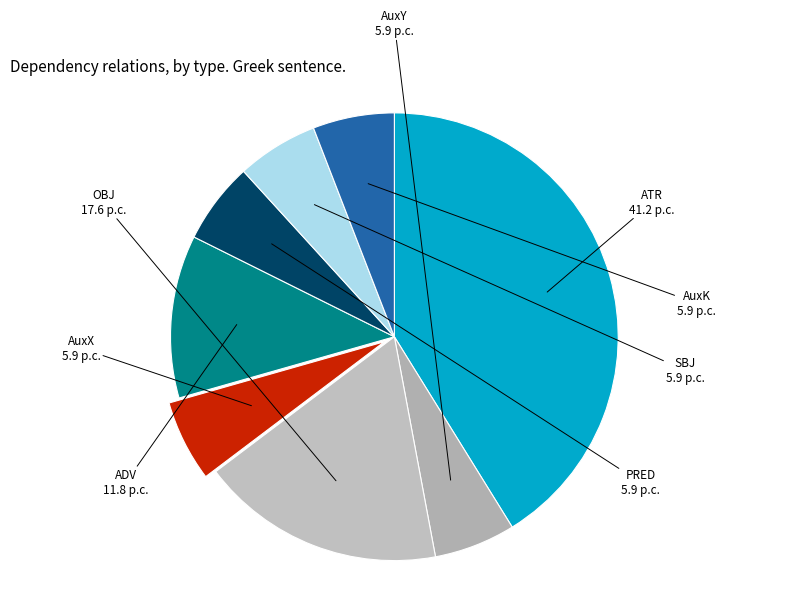

Which slice is the largest?

ATR